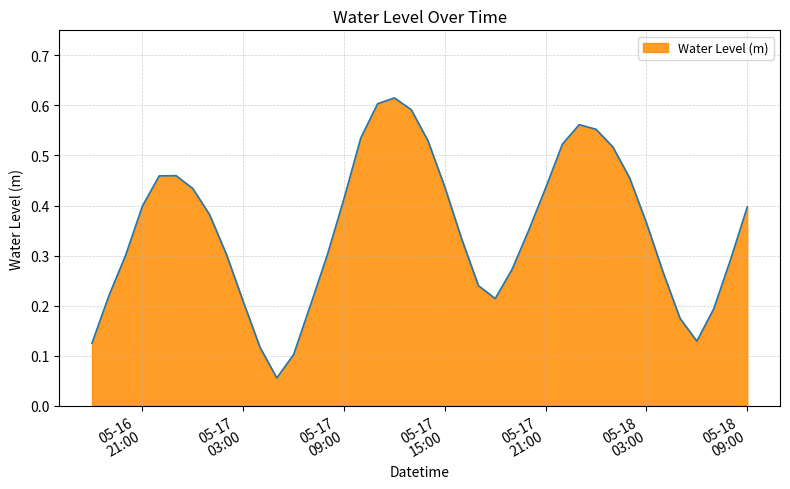

Does the chart display data point markers on the line(s)?

No